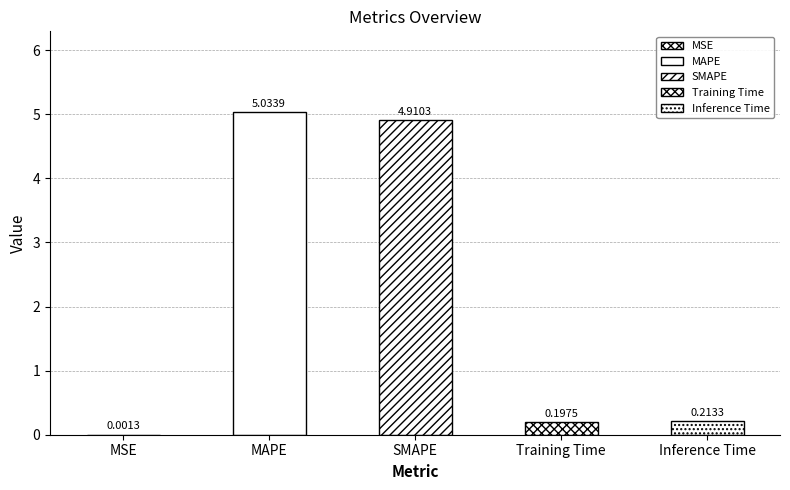

What value does the data have at Inference Time?

0.2